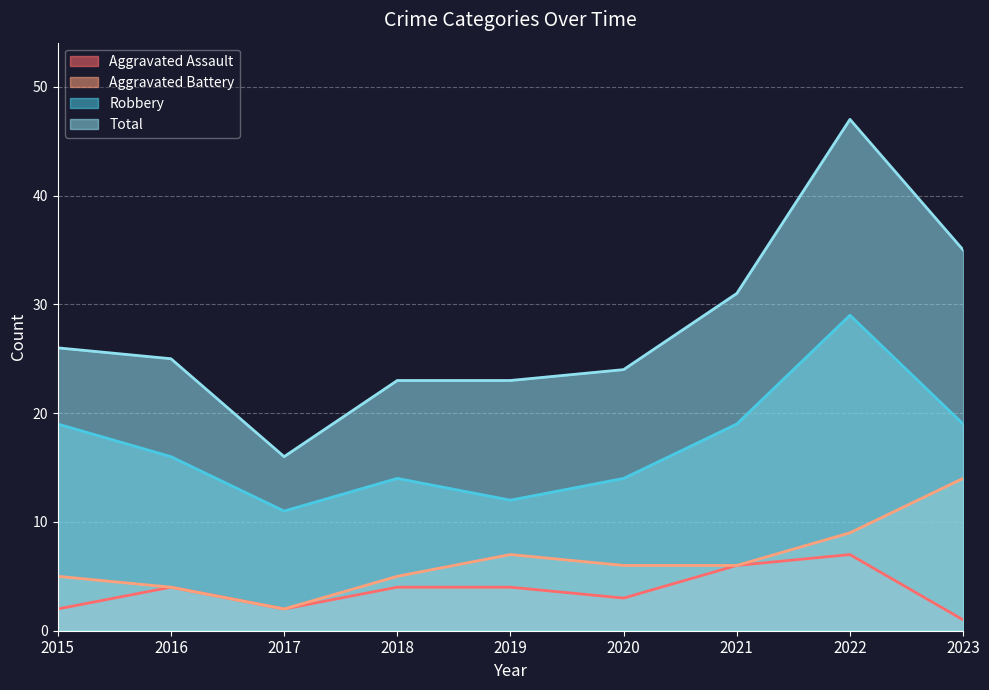

True or false: Total and Aggravated Battery cross at least once.

False